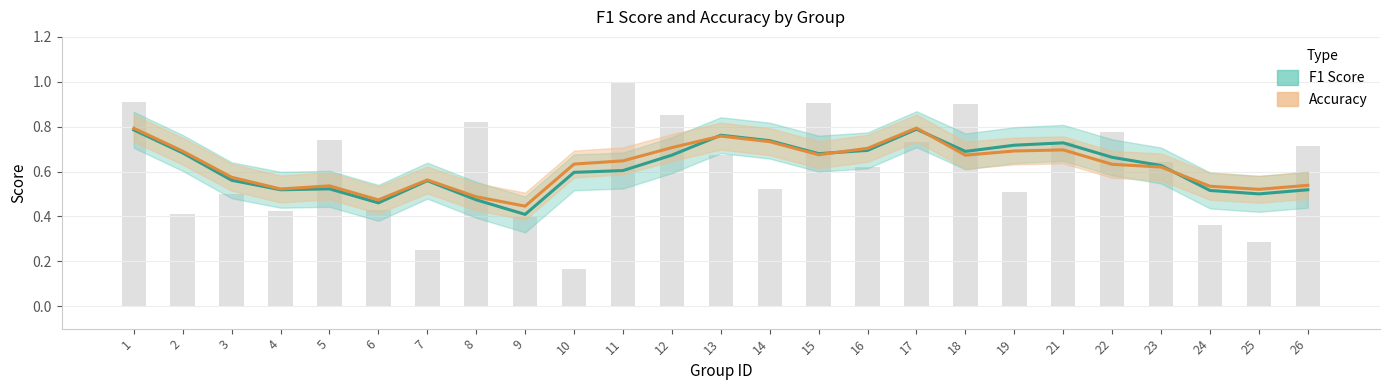

At which category is the sum across all series the highest?

17